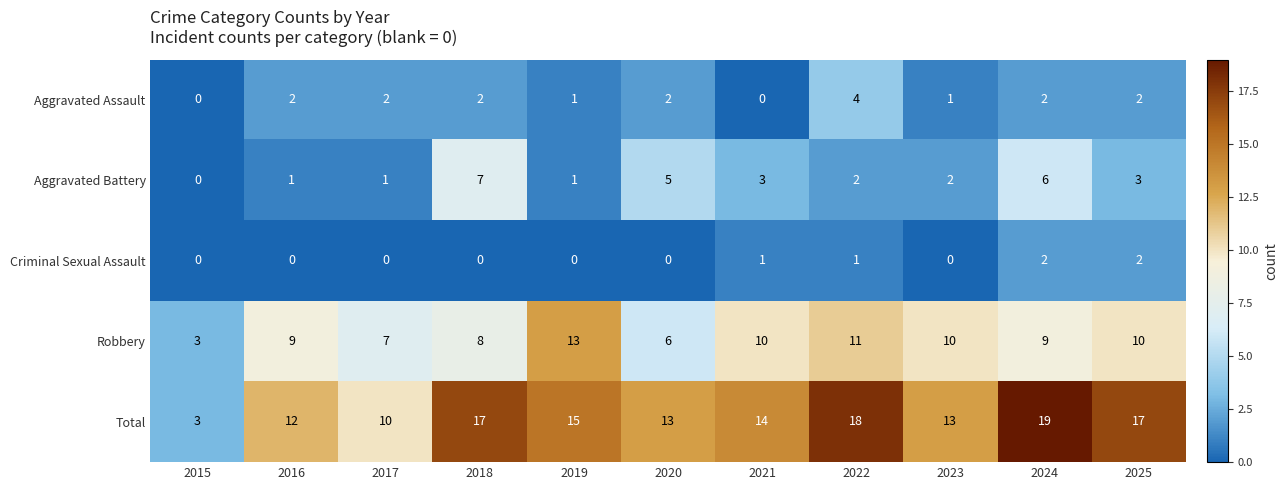

Which series changed the most between 2020 and 2021?

Robbery